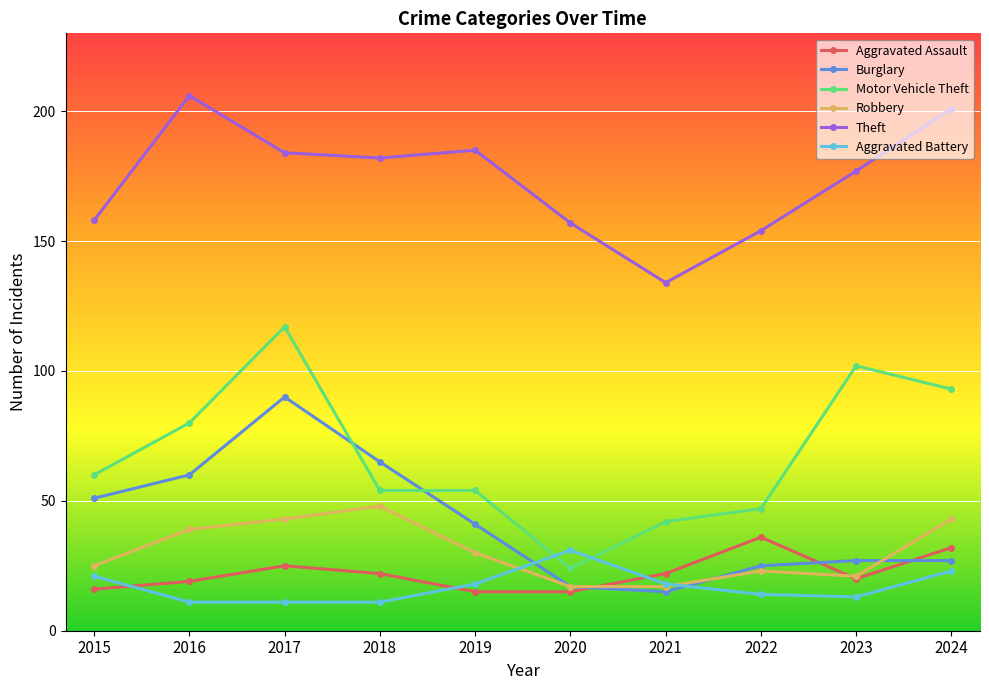

Where do Aggravated Battery and Robbery first cross each other?

2019 and 2020